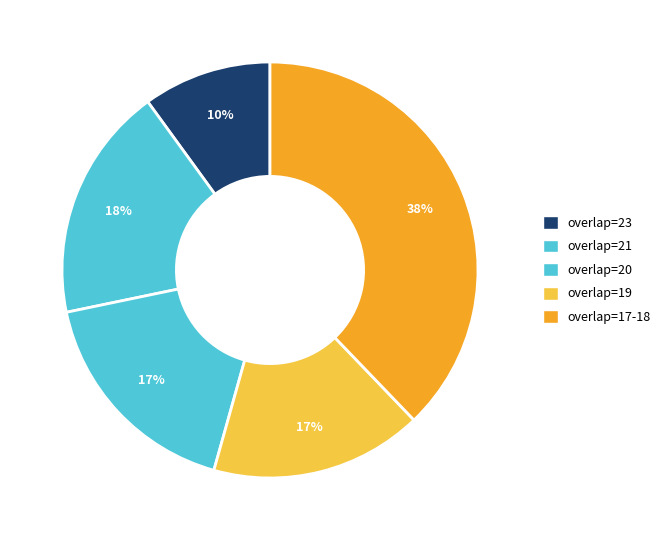

Count the number of slices in the pie.

5